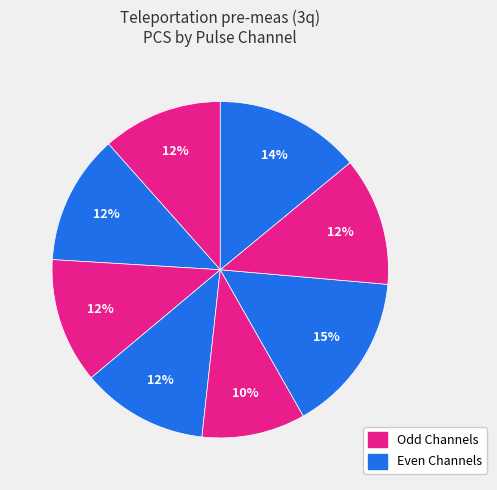

How many segments does this pie chart have?

8